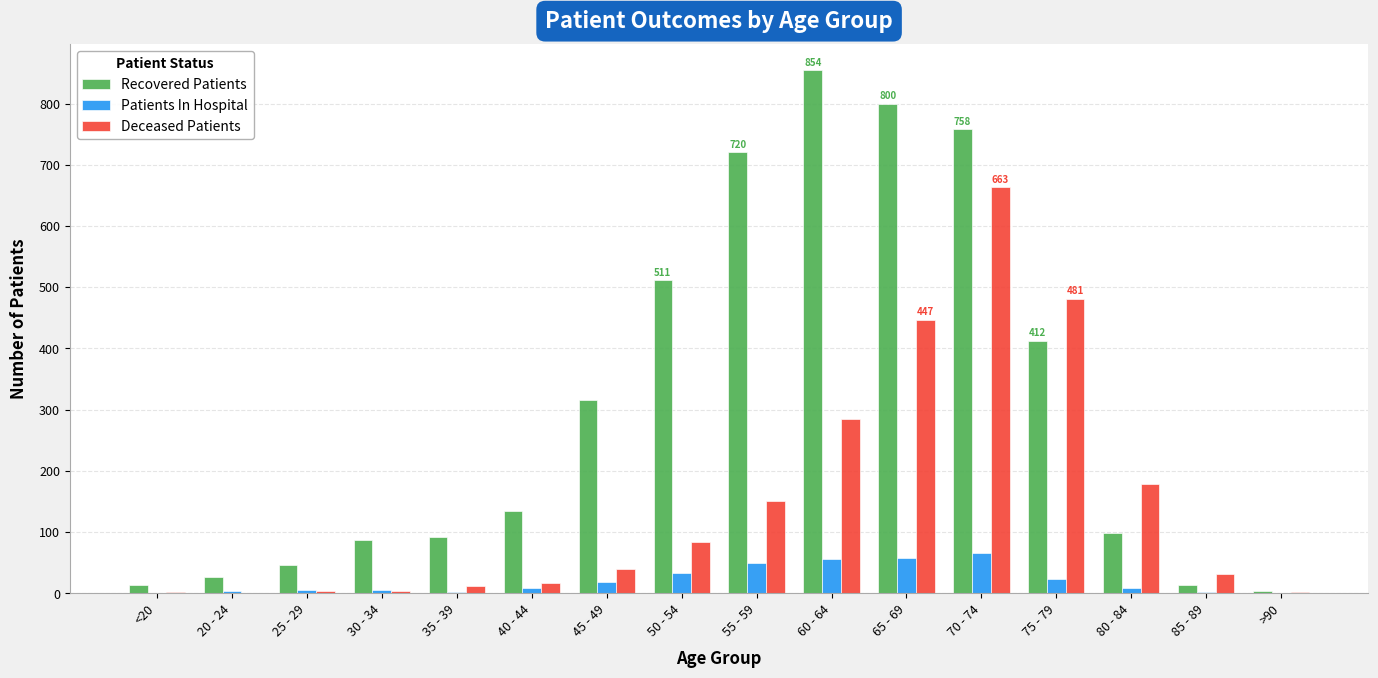

The Deceased Patients series shows 16 at 40 - 44. True or false?

True